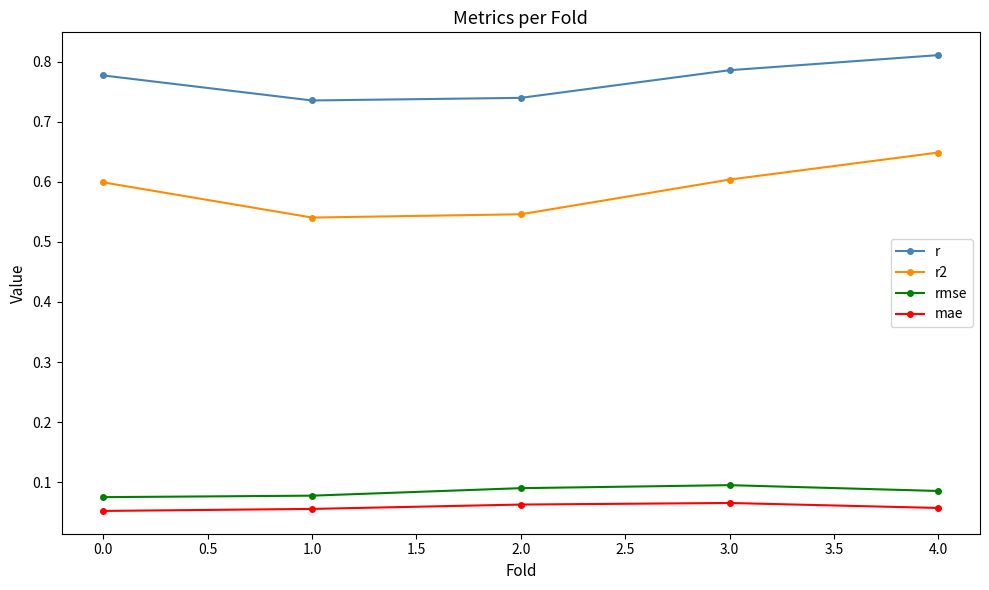

What are all the series names shown in the legend?

r, r2, rmse, mae